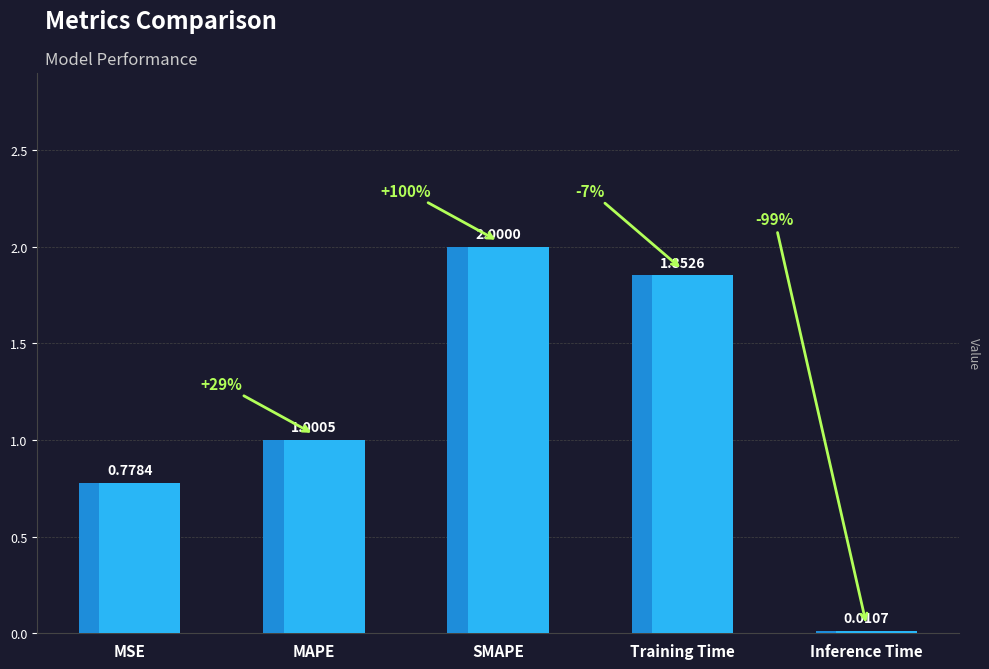

Between Training Time and SMAPE, which is larger?

SMAPE